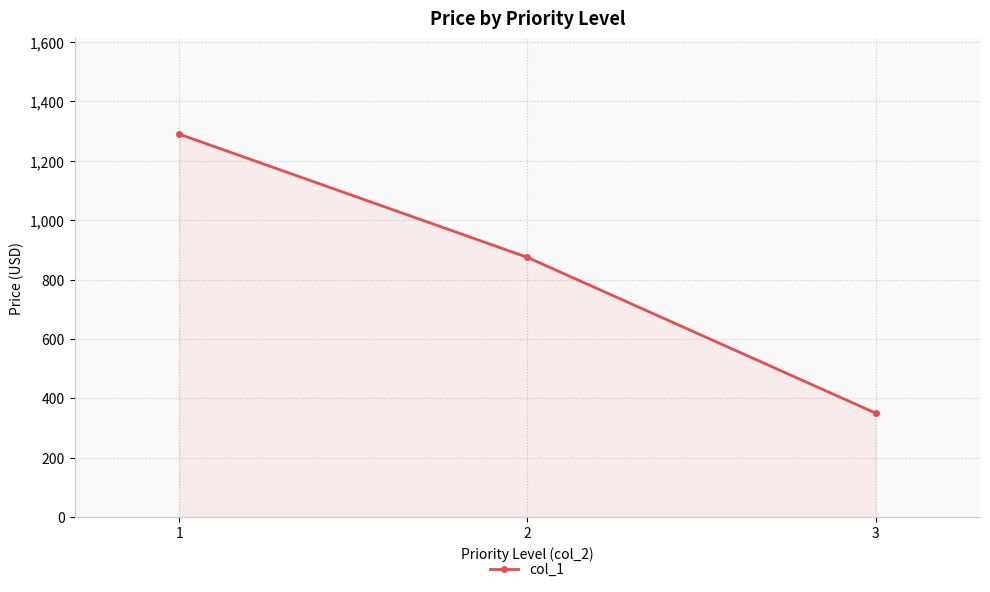

Does the chart have visible grid lines?

Yes